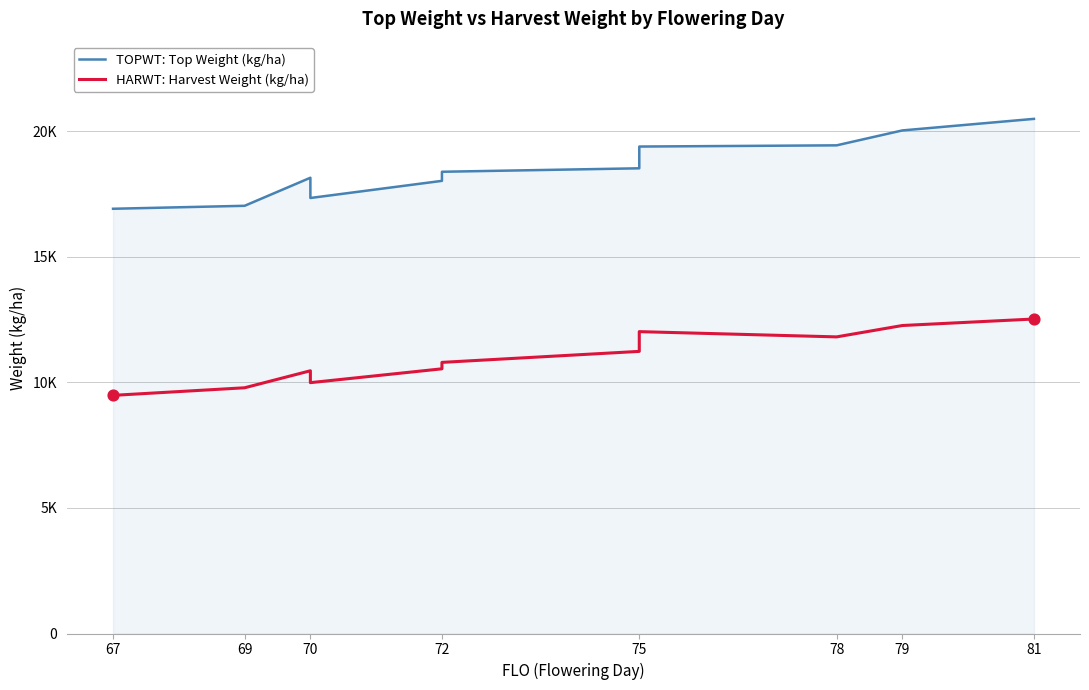

Which series reaches the maximum Y coordinate?

TOPWT: Top Weight (kg/ha)